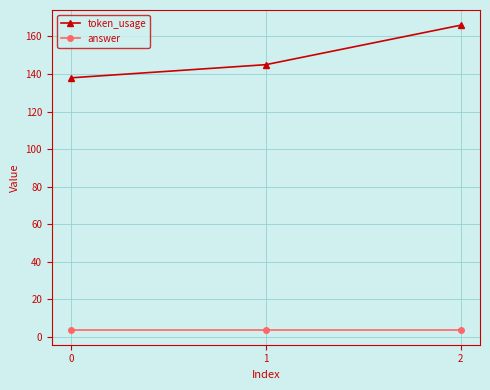

What are all the series names shown in the legend?

token_usage, answer